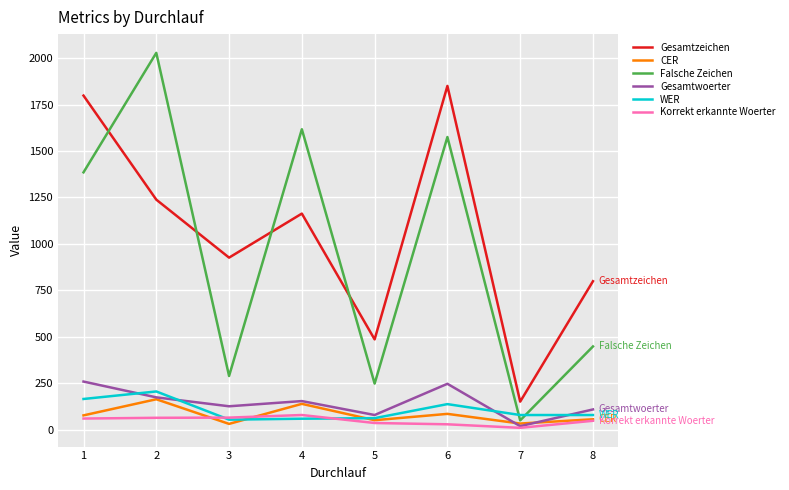

What is the highest value of the Gesamtwoerter series?

259.0